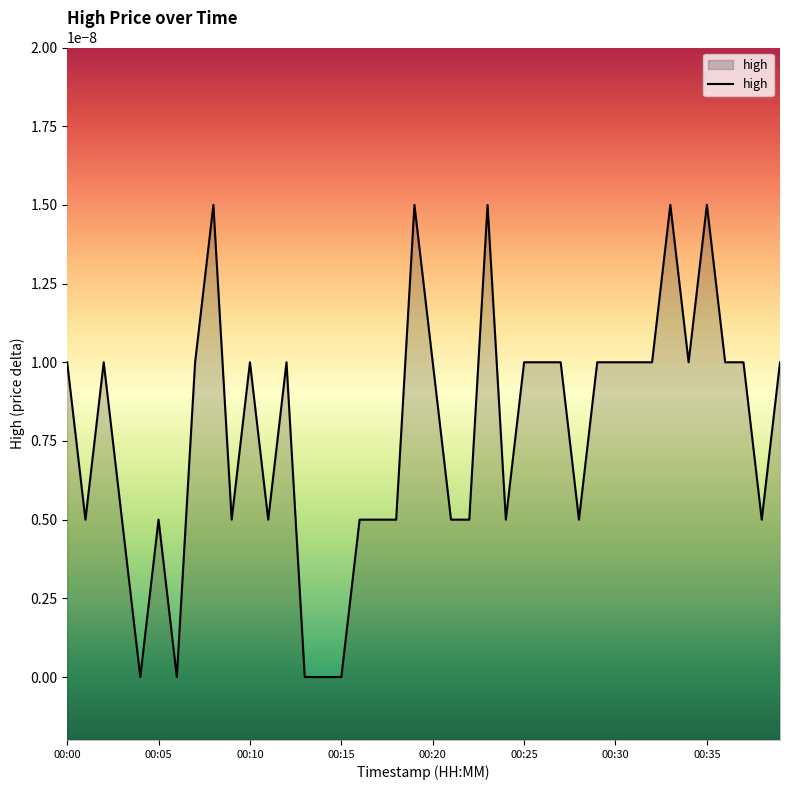

How many interior local valleys (lower than both neighbors) does the data have?

11